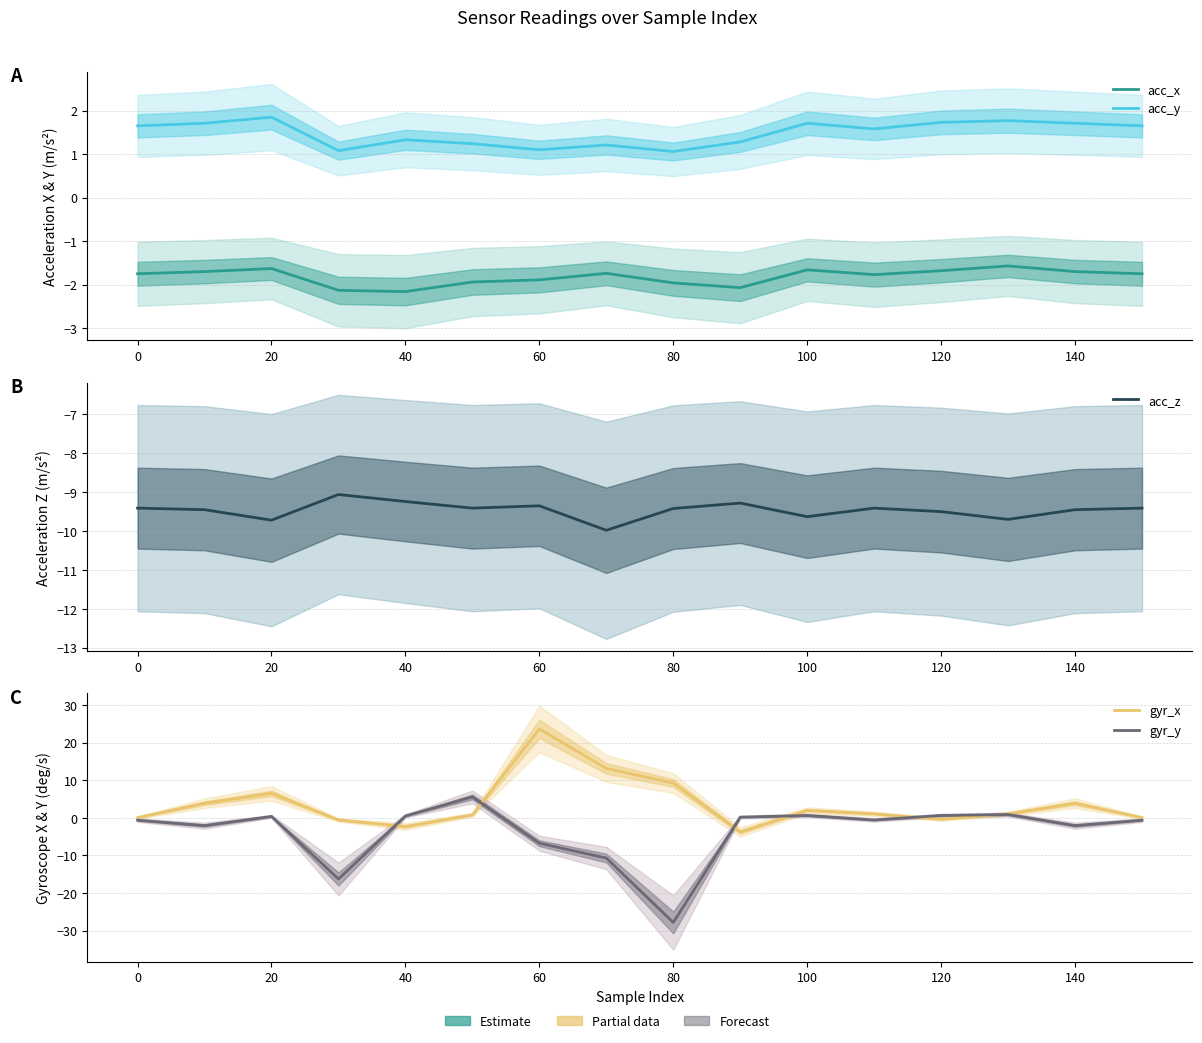

How many data points does each series have?

16